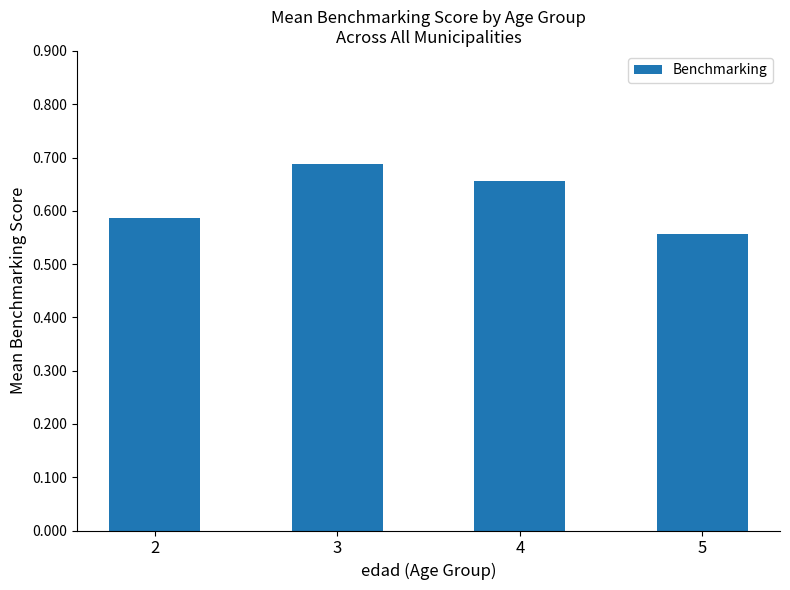

How many bars are there in total?

4